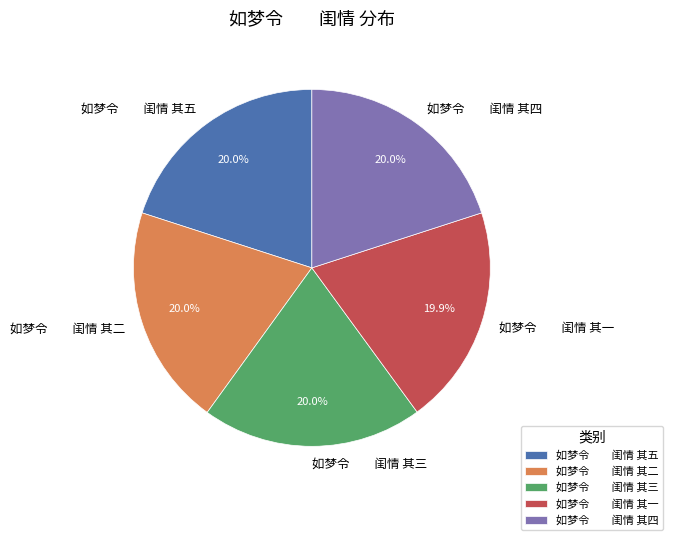

What is the ratio of the value at 如梦令 闺情 其五 to the value at 如梦令 闺情 其四?

1.0